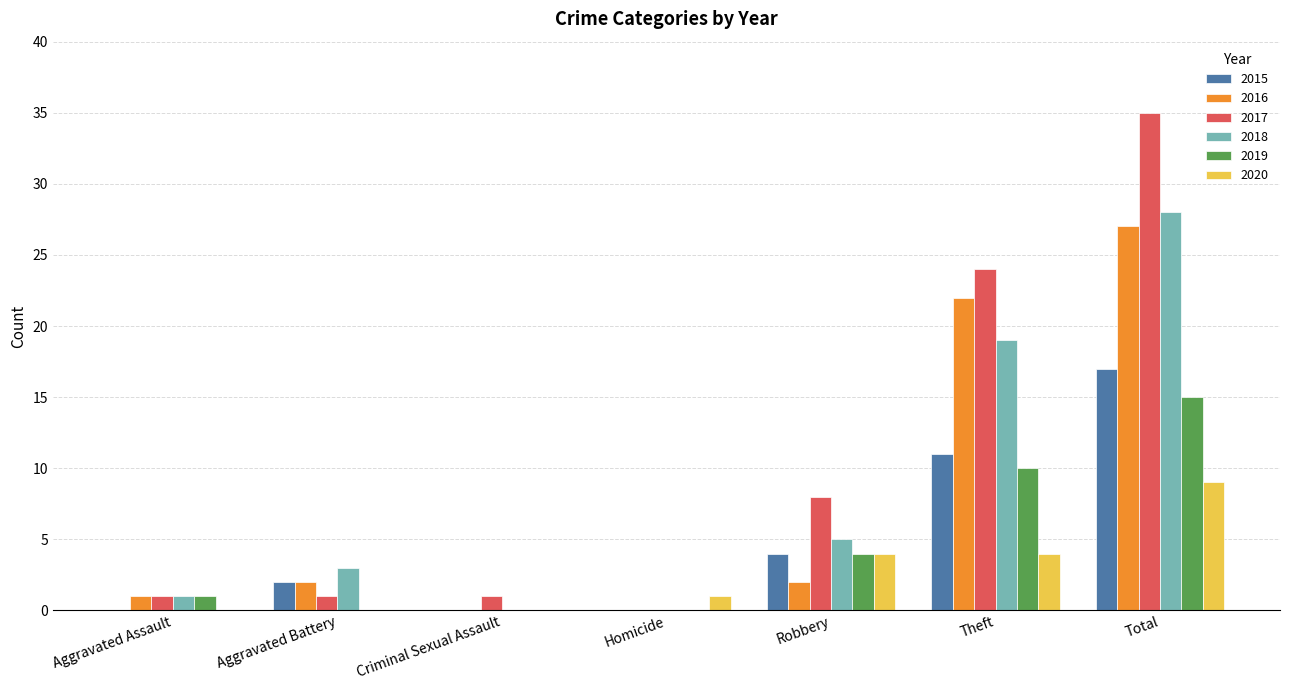

What is the highest value of the 2019 series?

15